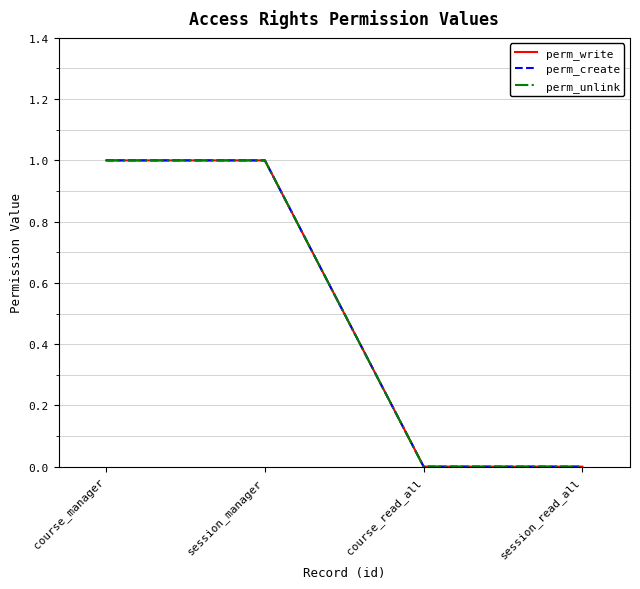

Does the chart display data point markers on the line(s)?

No